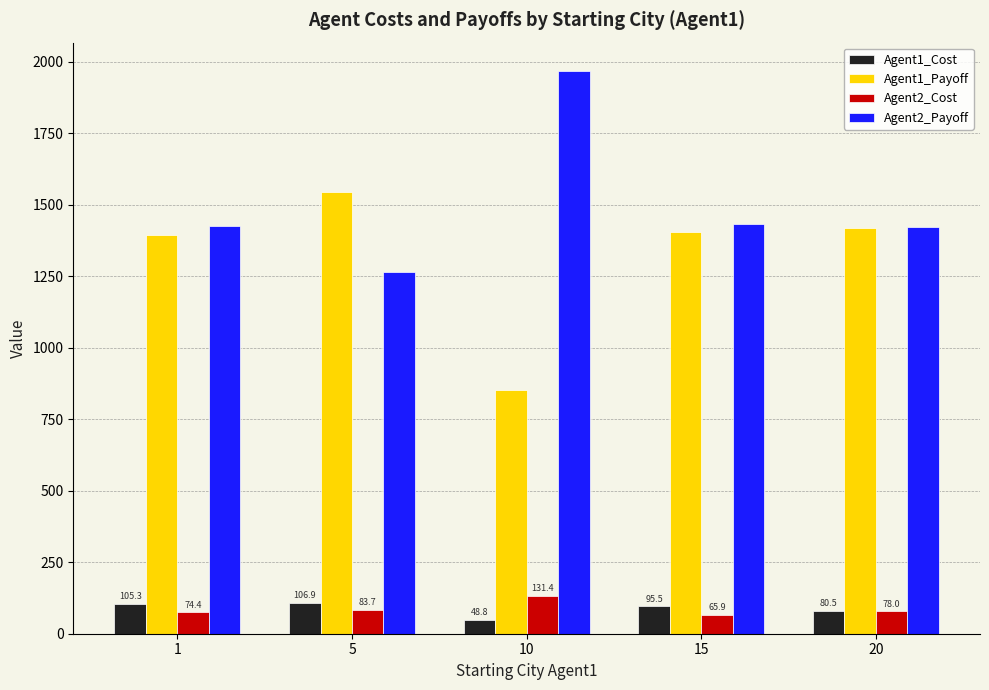

The value of Agent1_Payoff at 1 is 1394.7. True or false?

True